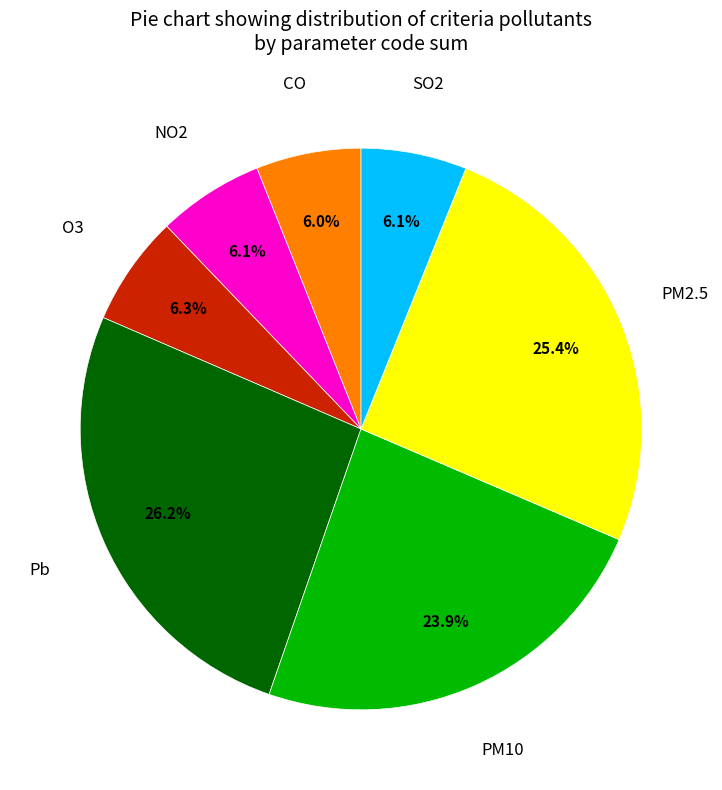

Is there any slice that represents more than half of the pie?

No